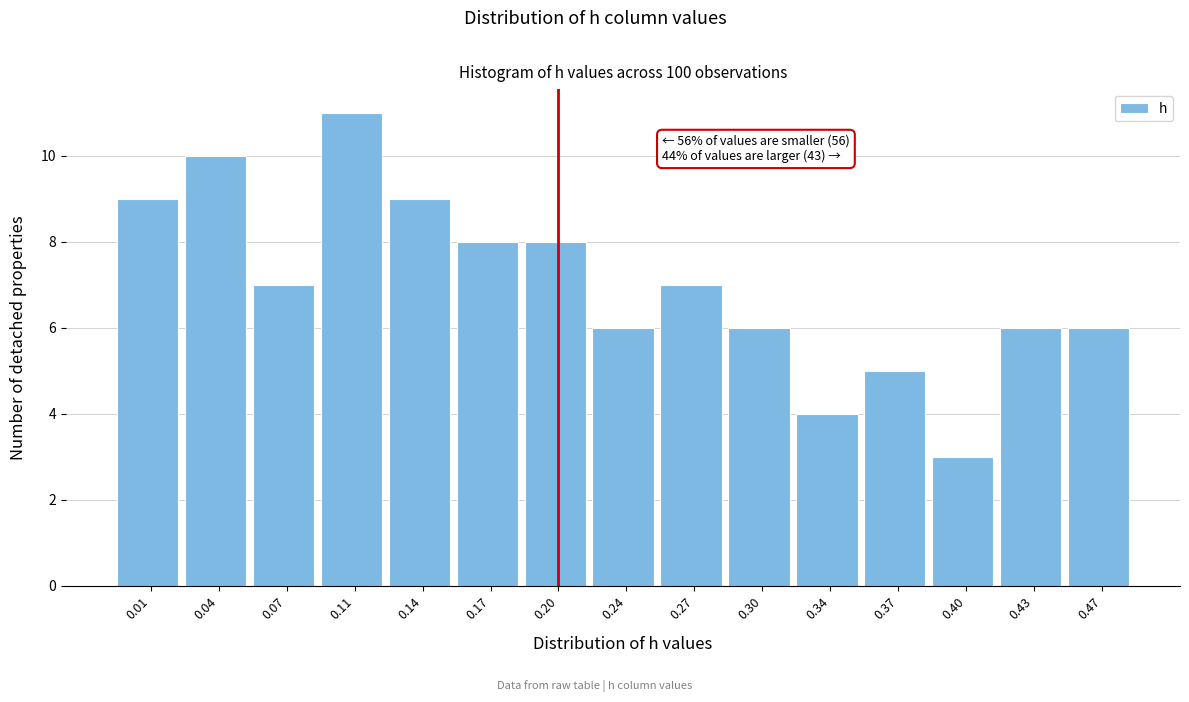

Reading left to right, what are all the values shown in this chart?

0.01=9	0.04=10	0.07=7	0.11=11	0.14=9	0.17=8	0.20=8	0.24=6	0.27=7	0.30=6	0.34=4	0.37=5	0.40=3	0.43=6	0.47=6